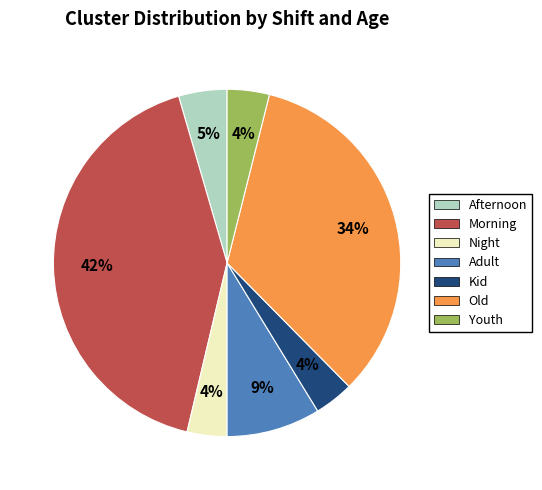

The Old slice represents 43% of the pie. True or false?

False